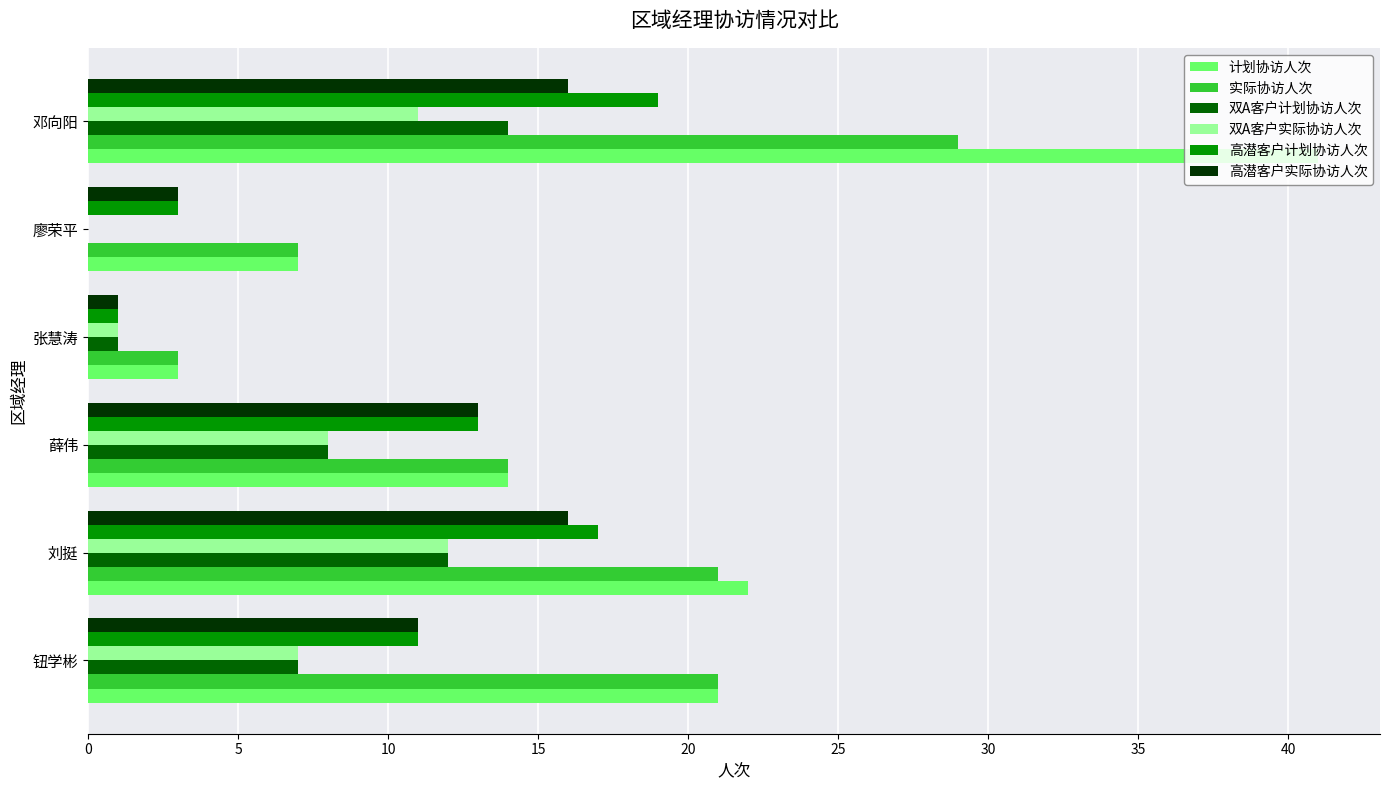

At which category does the chart reach its peak across all series?

邓向阳